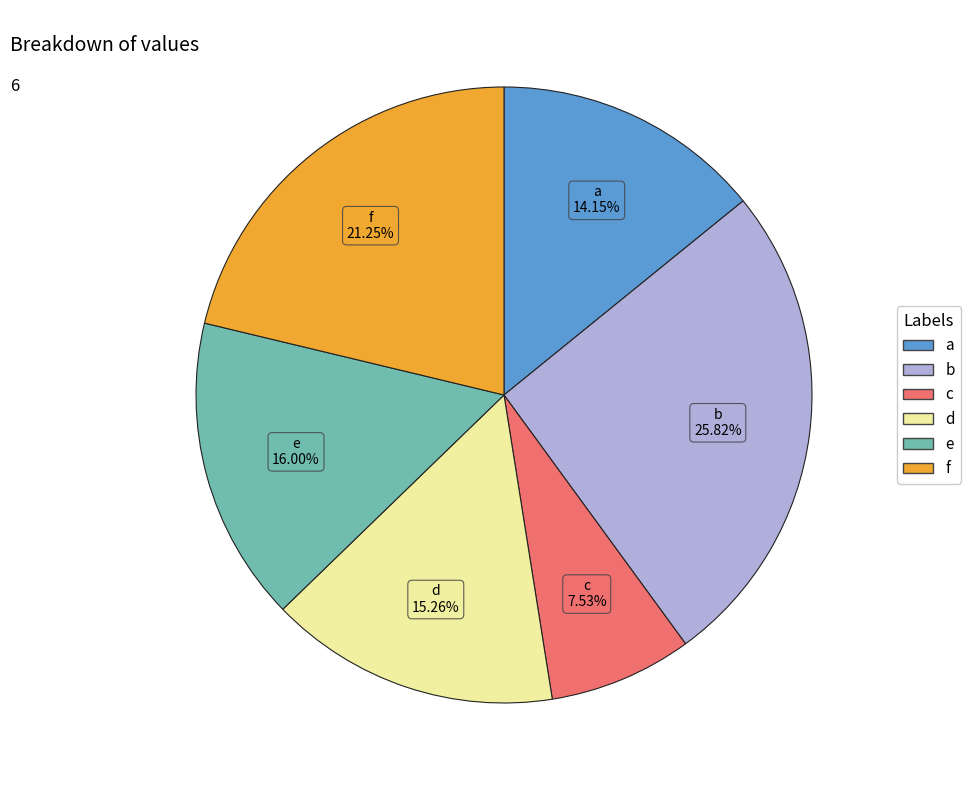

Which slice is the largest?

b